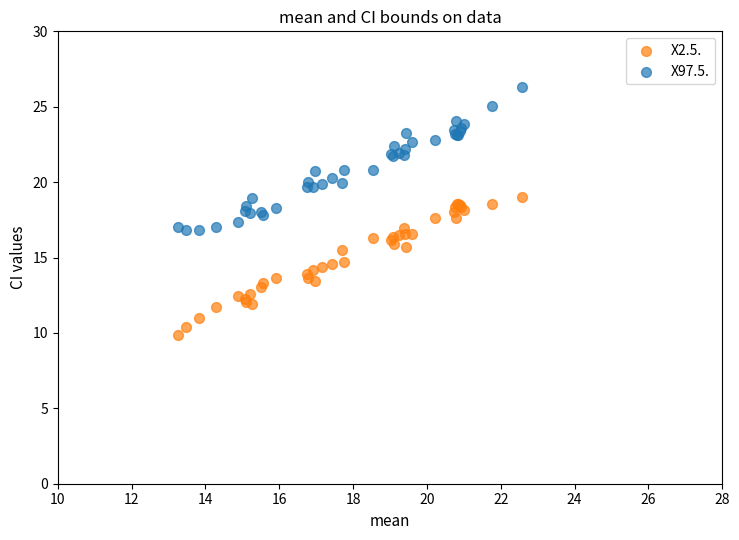

Which series reaches the minimum Y coordinate?

X2.5.